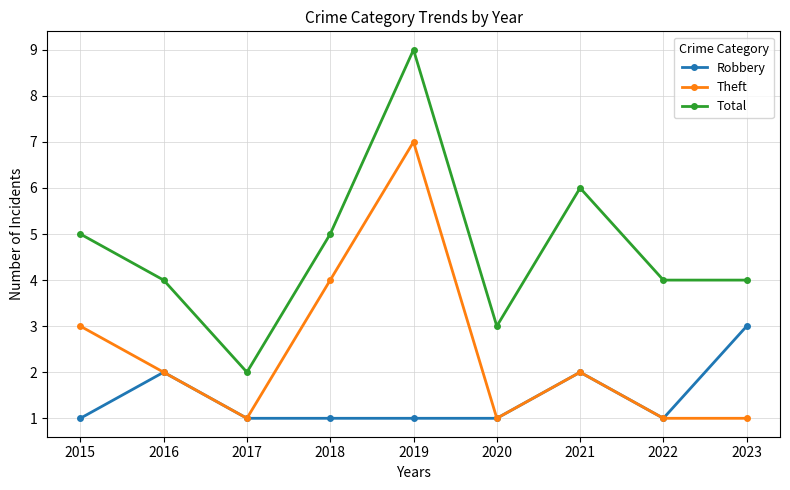

Rank the series by their average value, from lowest to highest.

Robbery, Theft, Total